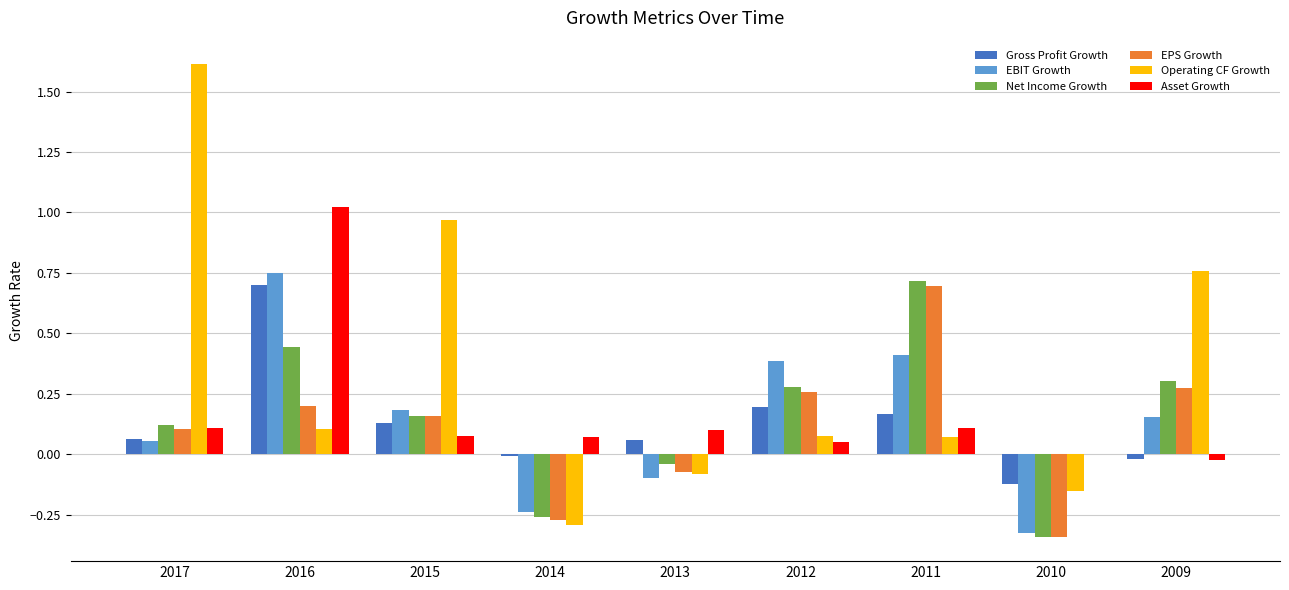

Which label corresponds to the largest value in the chart?

2017